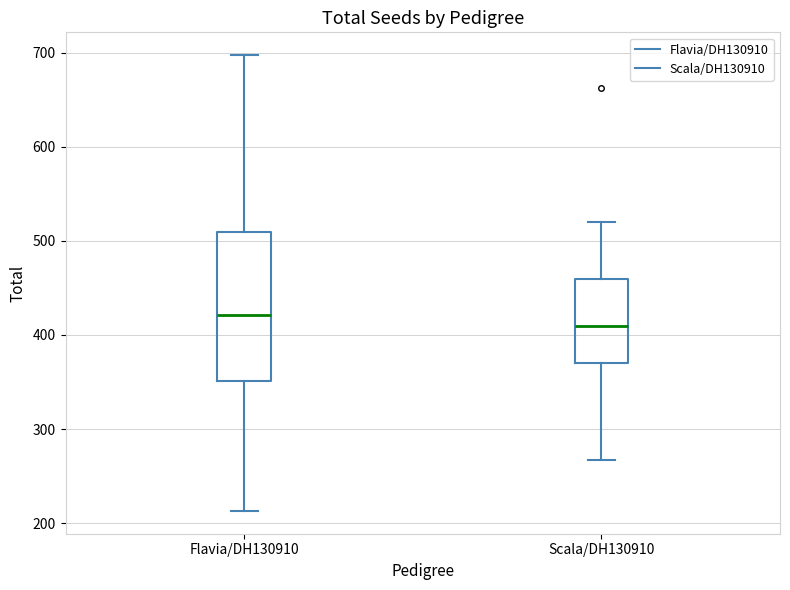

Reading left to right, transcribe this box plot: for each box, give where its median line is, the range the box spans, and where its two whiskers end, as read against the y-axis. The values are not printed on the chart, so give them approximately, as read against the axis.

Flavia/DH130910: median 420, box 350 to 510, whiskers 210 to 700
Scala/DH130910: median 410, box 370 to 460, whiskers 270 to 520